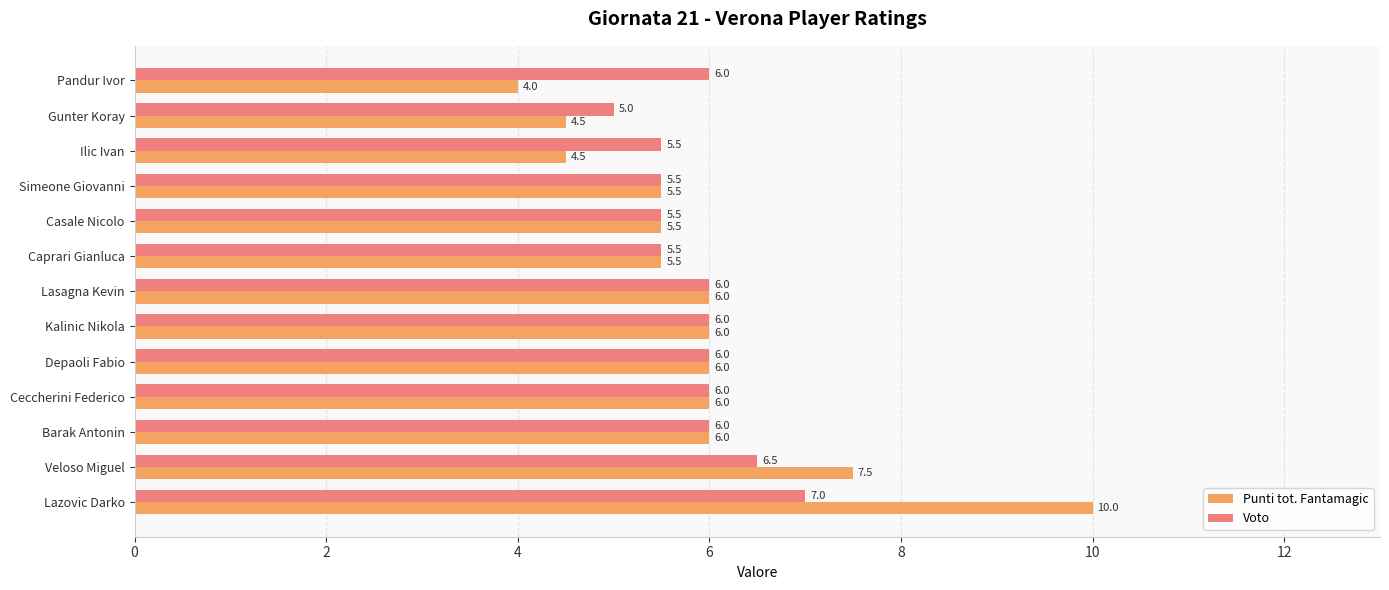

True or false: Voto has a value of 7.9 at Gunter Koray.

False